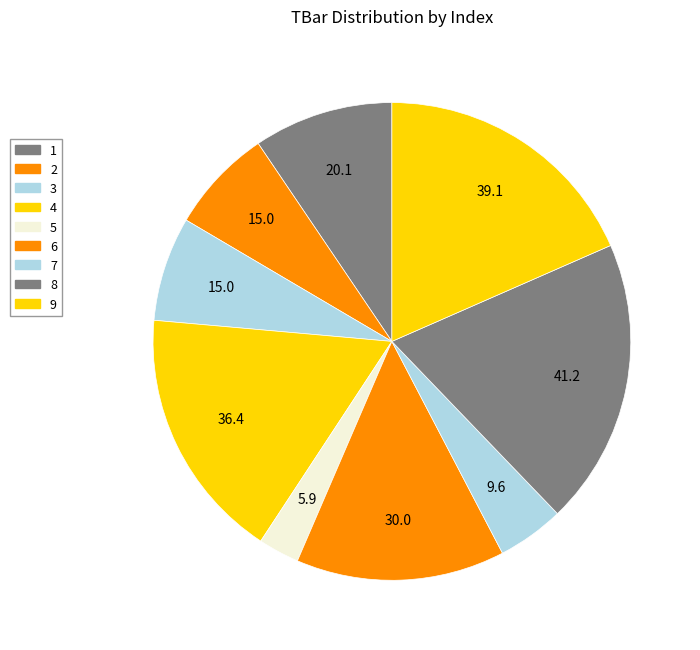

What percentage is the 4 slice, to the nearest percent?

17%